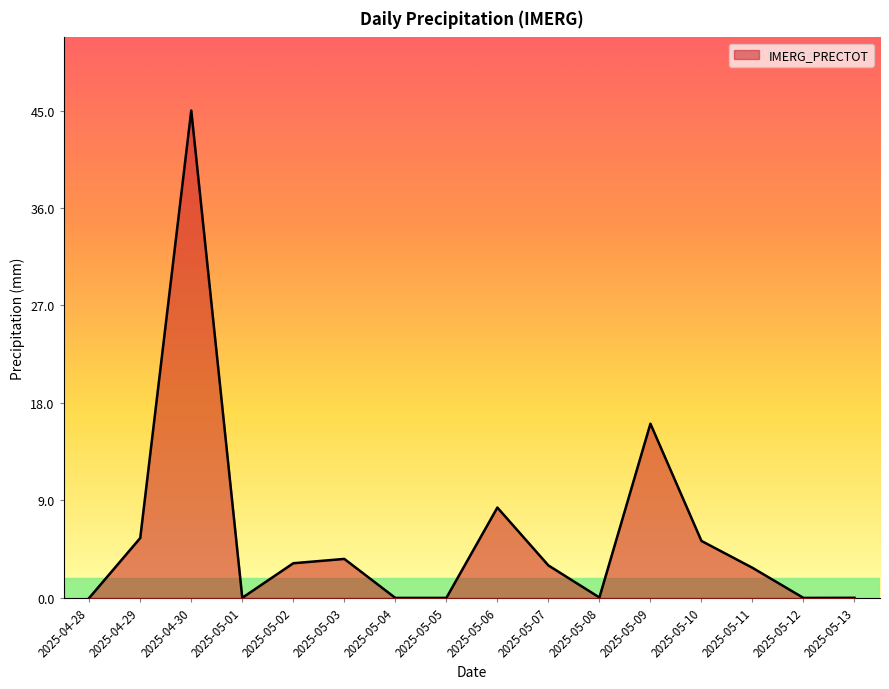

How many series are shown in this chart?

1